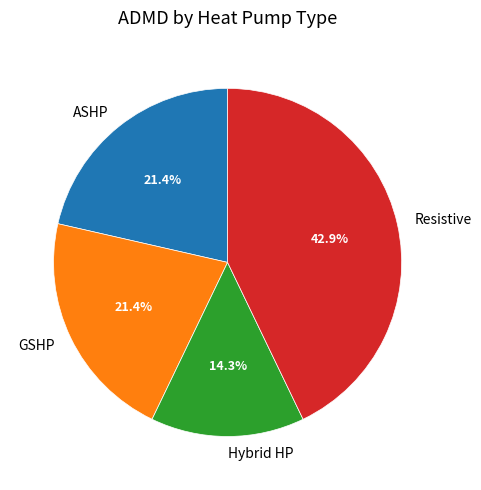

How many segments does this pie chart have?

4